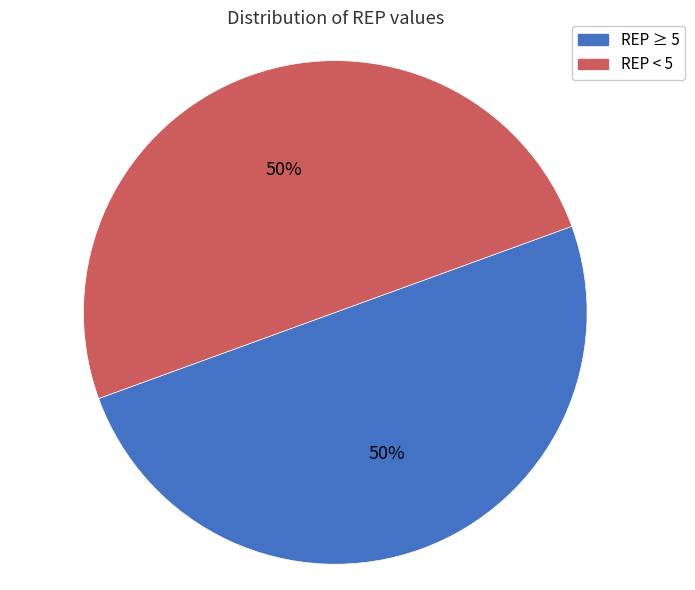

To the nearest percent, what is the average slice percentage?

50%